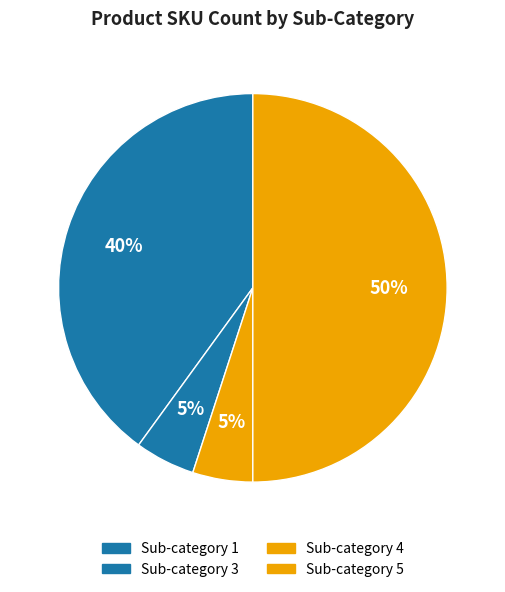

Does any single category account for the majority?

No